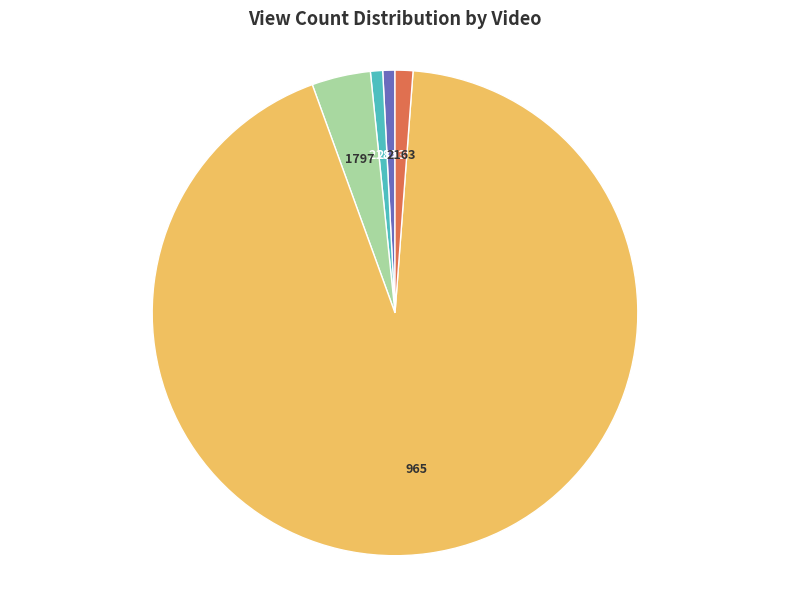

Combined, do 2153 and 2163 account for over 50%?

No